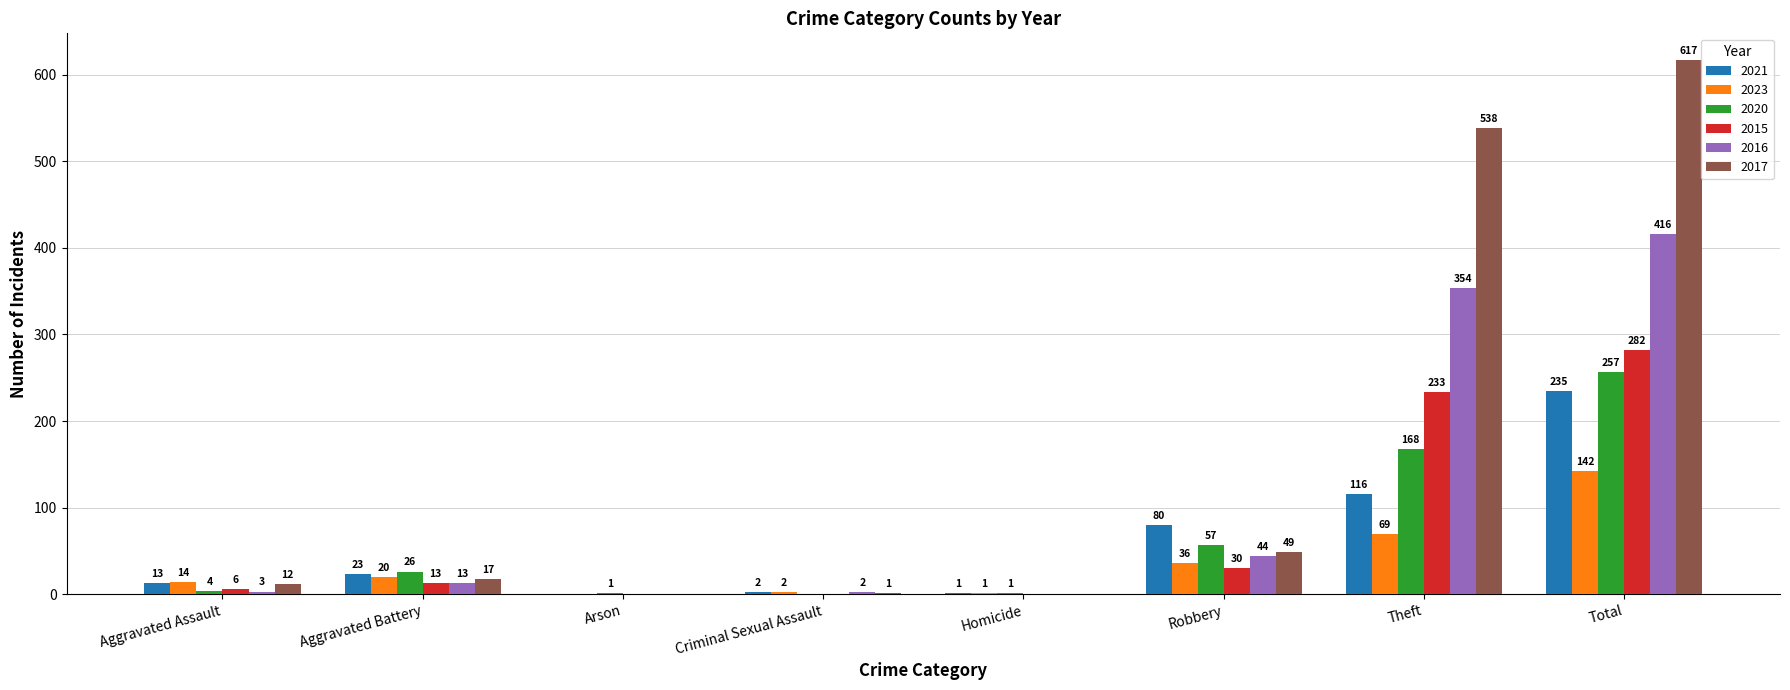

What is the approximate value of 2023 at Aggravated Assault?

14